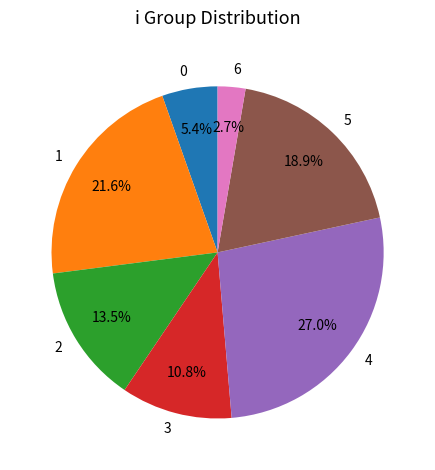

To the nearest percent, what portion does 3 represent?

11%